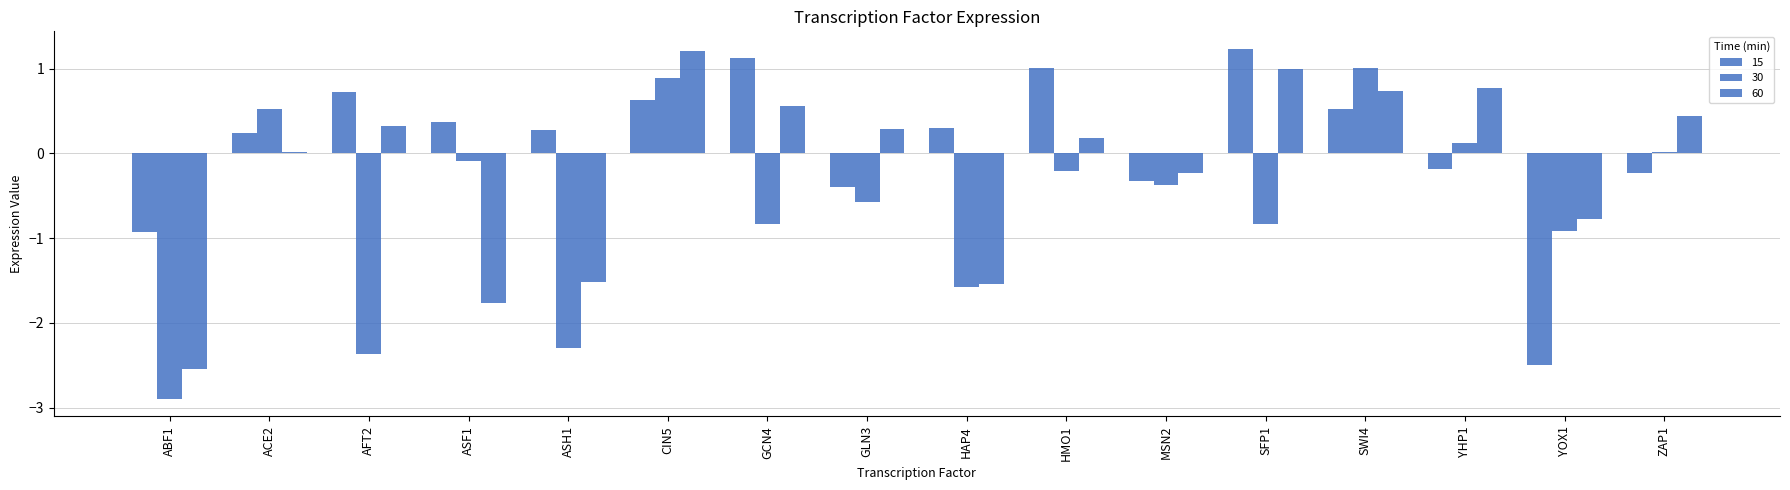

At which label is 60 closest to 0?

ACE2